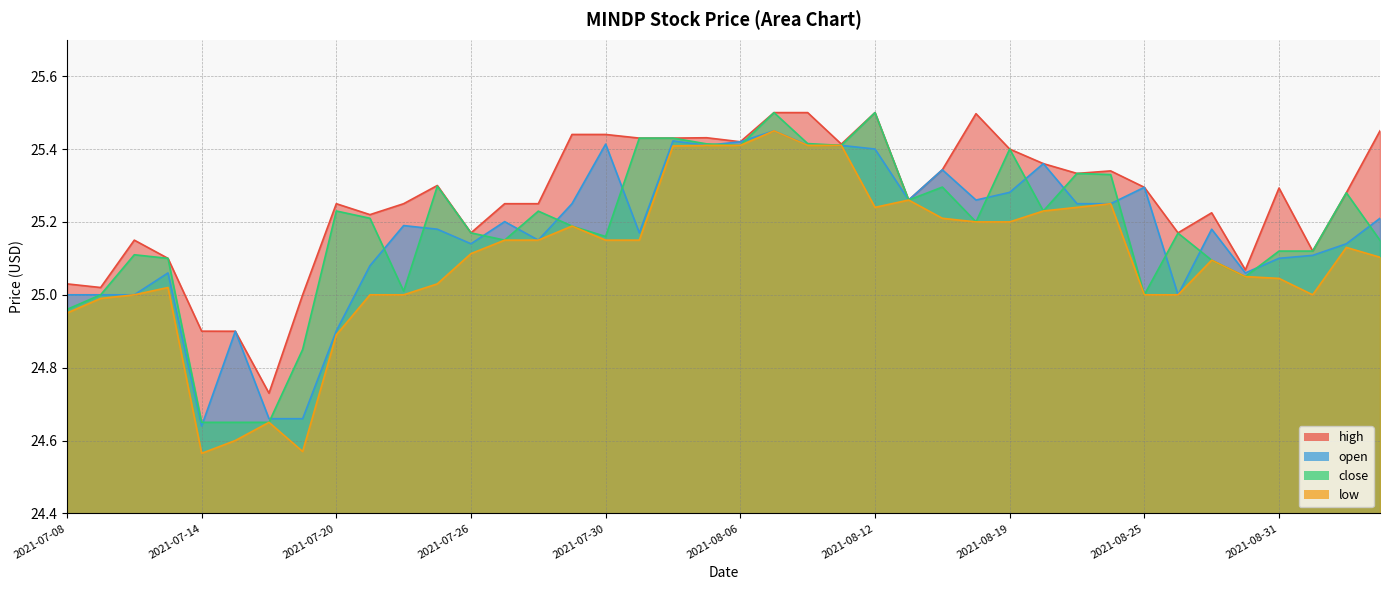

True or false: low and close cross at least once.

False